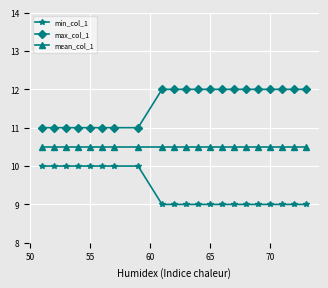

How many lines are shown in the chart?

3